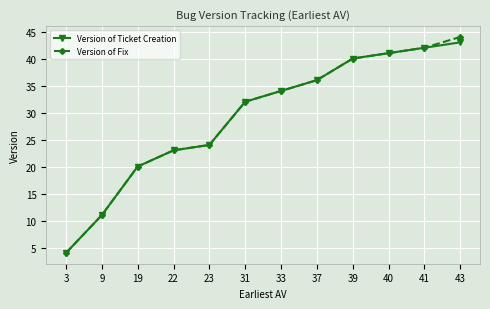

Is the value of Version of Fix at 40 greater than the value of Version of Ticket Creation at 39?

Yes